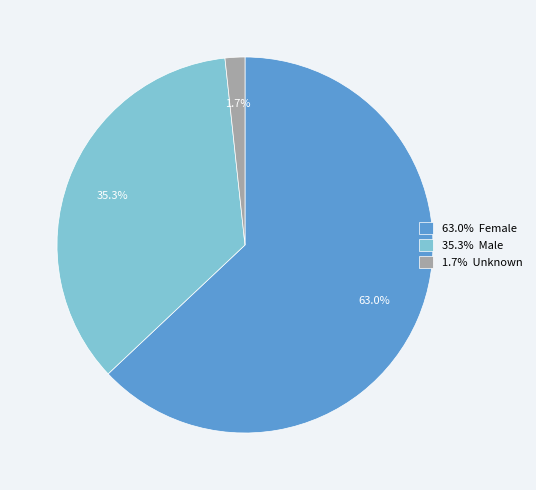

Which slice is the smallest?

1.7% Unknown